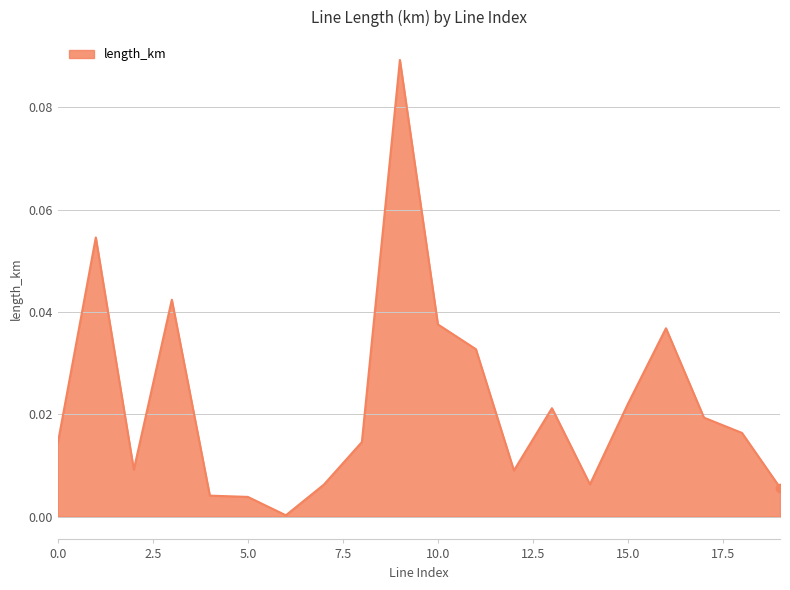

Reading right to left, extract all data points from this chart.

0.0	0.0	0.0	0.0	0.0	0.0	0.0	0.0	0.0	0.0	0.1	0.0	0.0	0.0	0.0	0.0	0.0	0.0	0.1	0.0